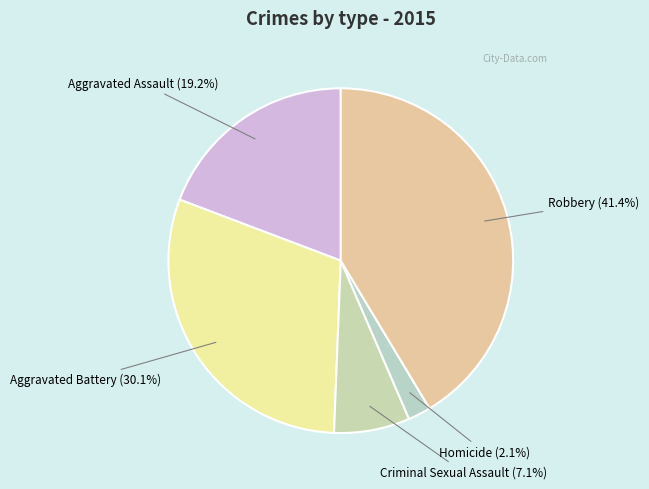

Which has a higher value, Homicide or Aggravated Assault?

Aggravated Assault